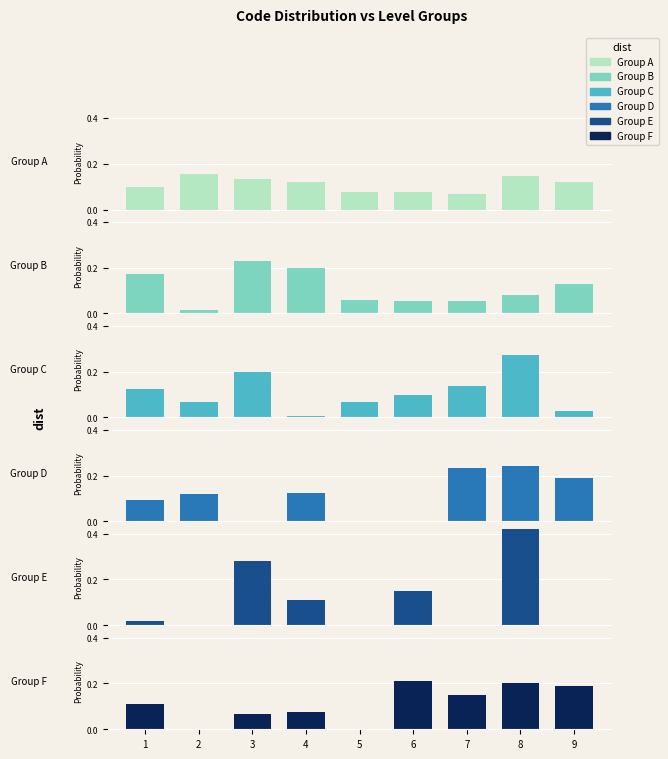

The Group A series shows 0.1 at 4. True or false?

True